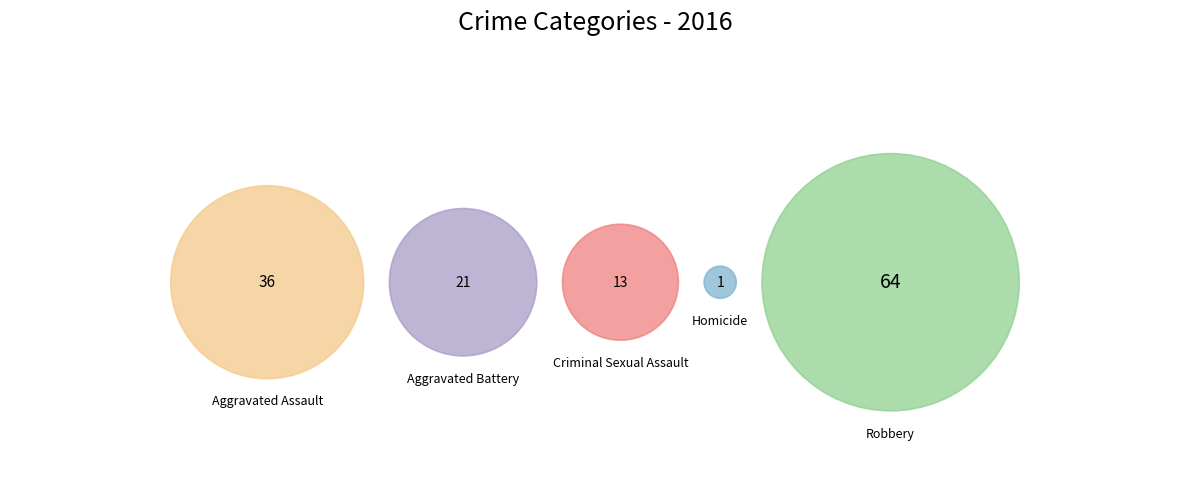

What is the largest slice in the pie chart?

Robbery